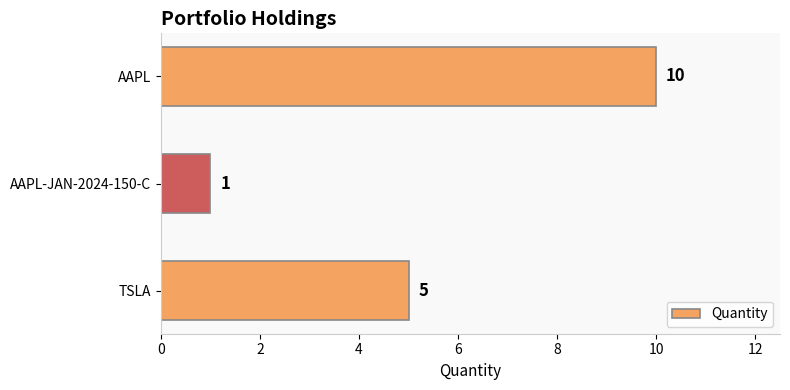

List the labels in order of value, largest first.

AAPL, TSLA, AAPL-JAN-2024-150-C